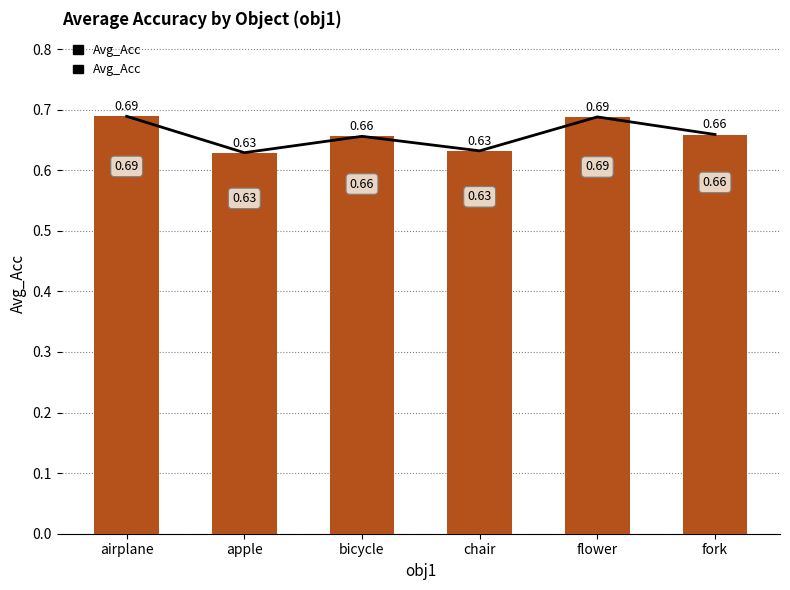

Rank the categories by value from highest to lowest.

airplane, flower, fork, bicycle, chair, apple